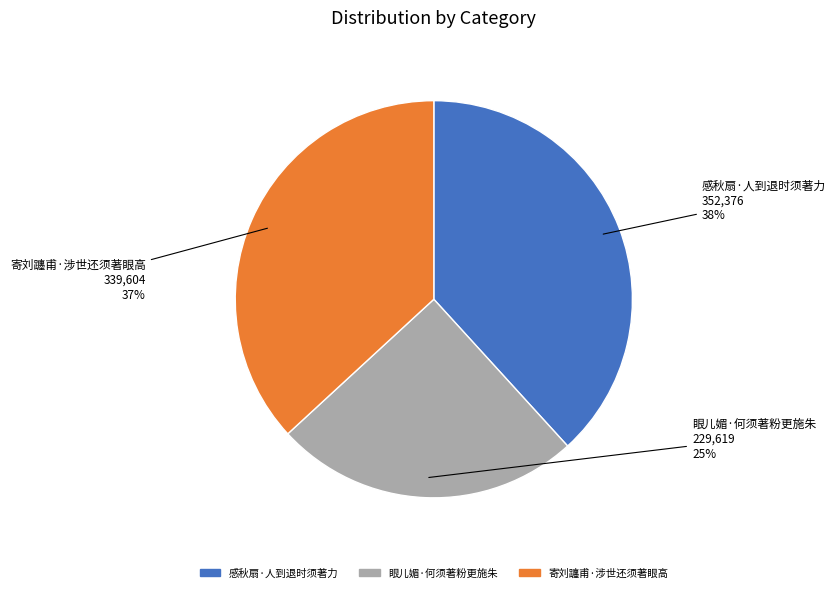

Is the sum of 眼儿媚·何须著粉更施朱 and 寄刘躔甫·涉世还须著眼高 greater than half?

Yes